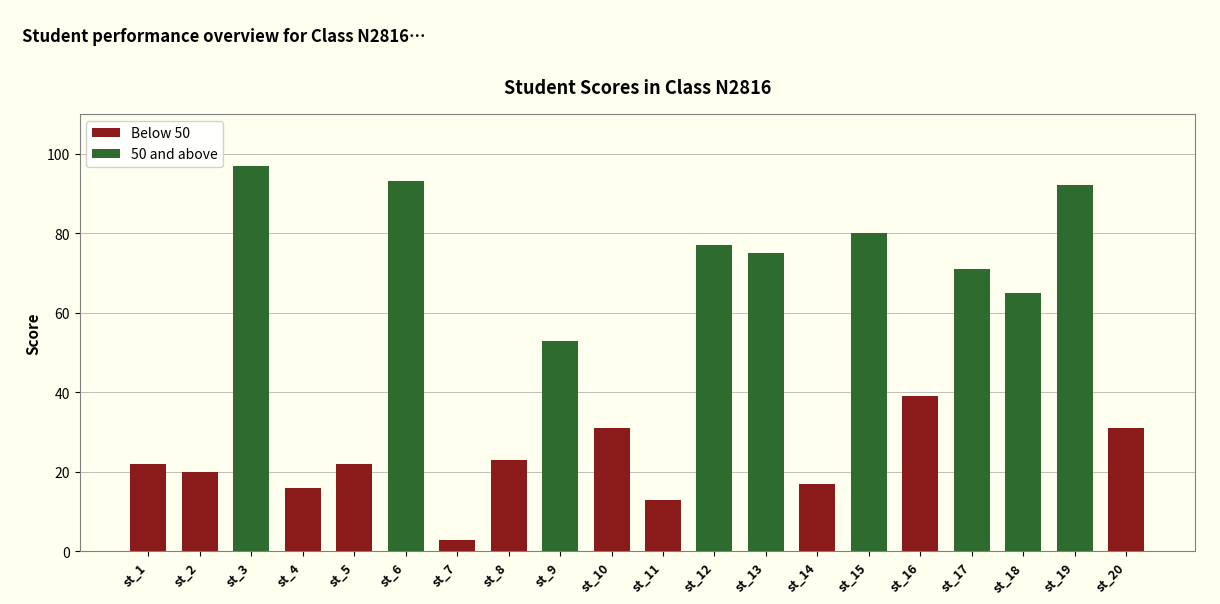

What is the value of the 20th bar from the left?

31